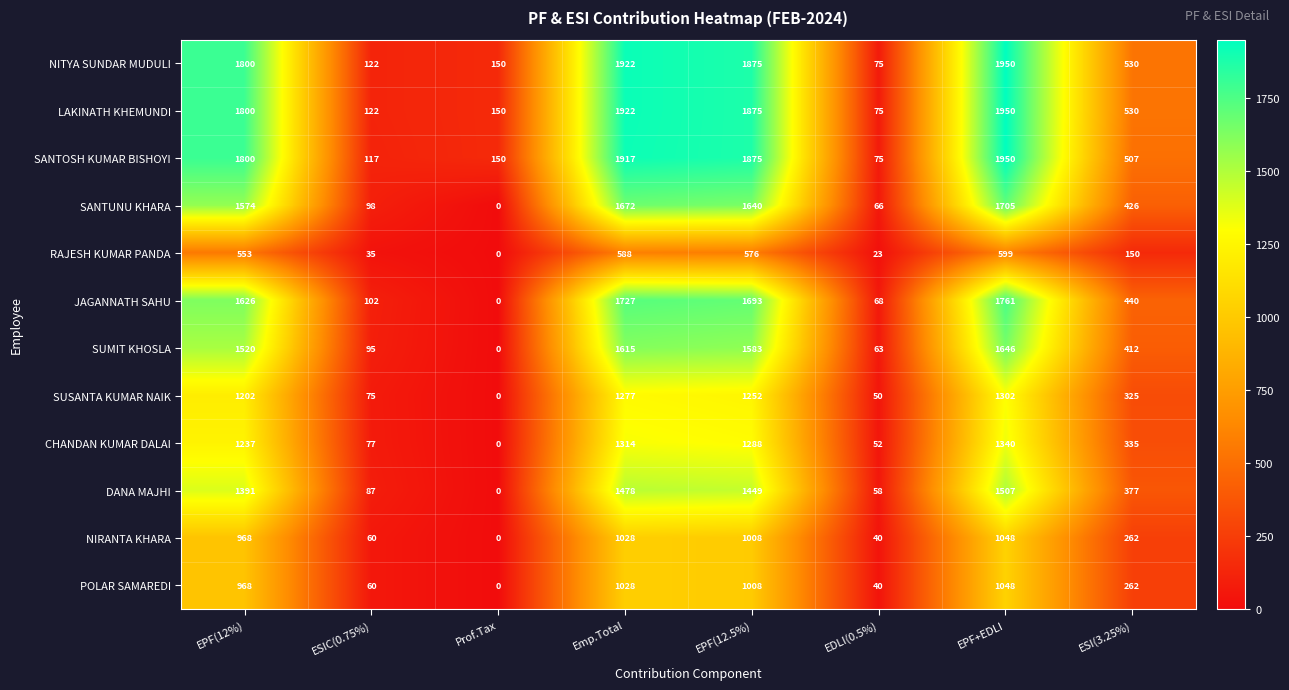

At which category does the chart reach its minimum across all series?

Prof.Tax